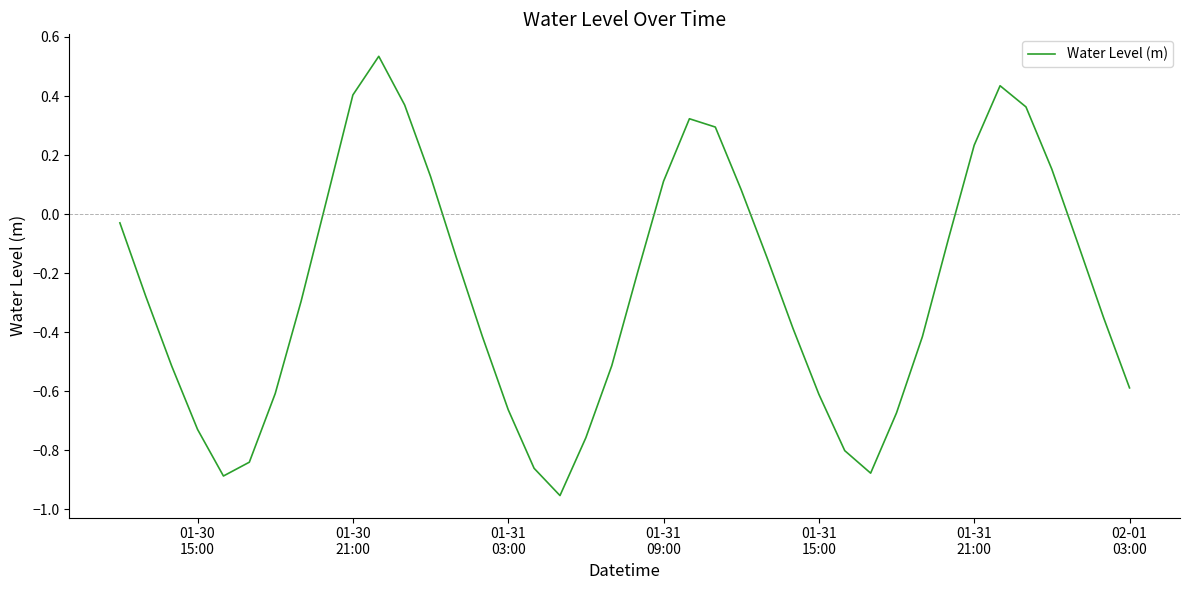

What is the difference between the maximum and minimum values?

1.5